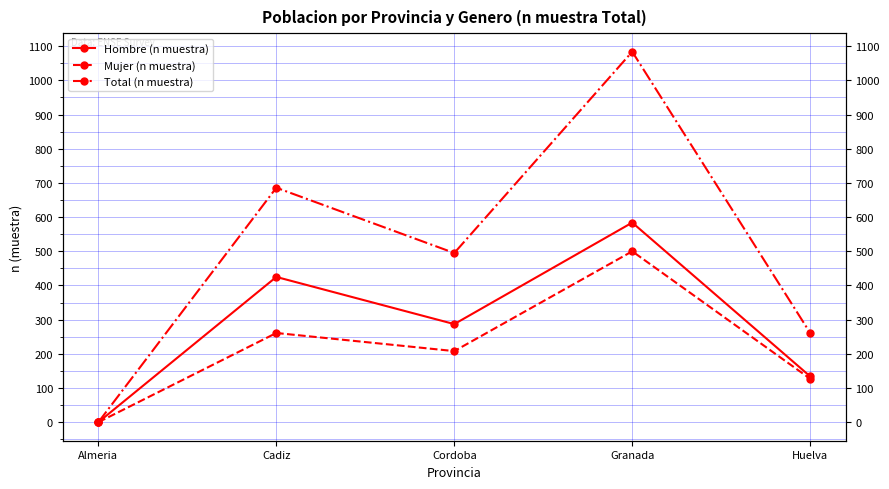

What are all the series names shown in the legend?

Hombre (n muestra), Mujer (n muestra), Total (n muestra)